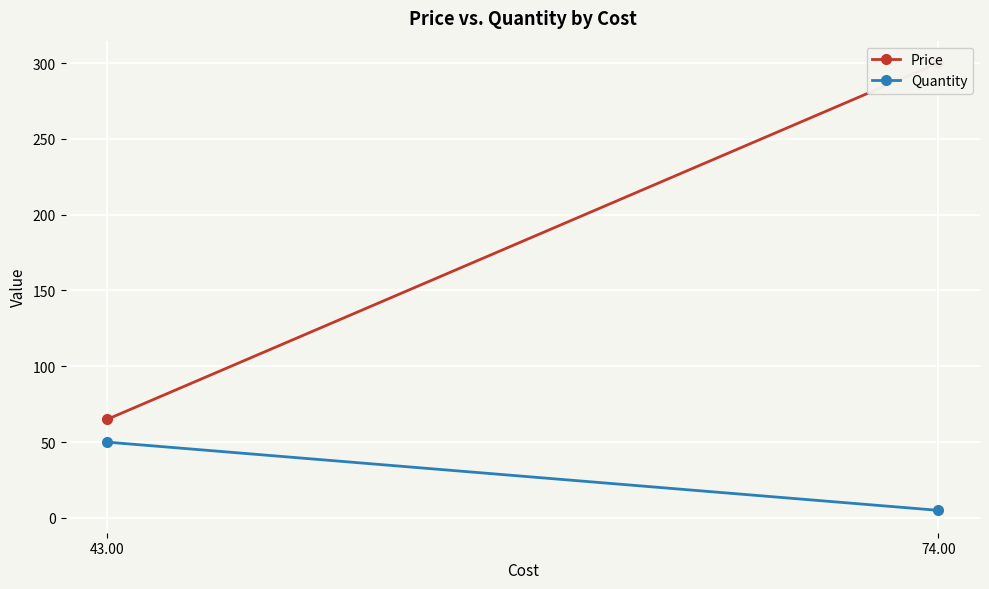

Reading left to right, list all the values displayed in this chart.

Price: 300	65
Quantity: 5	50